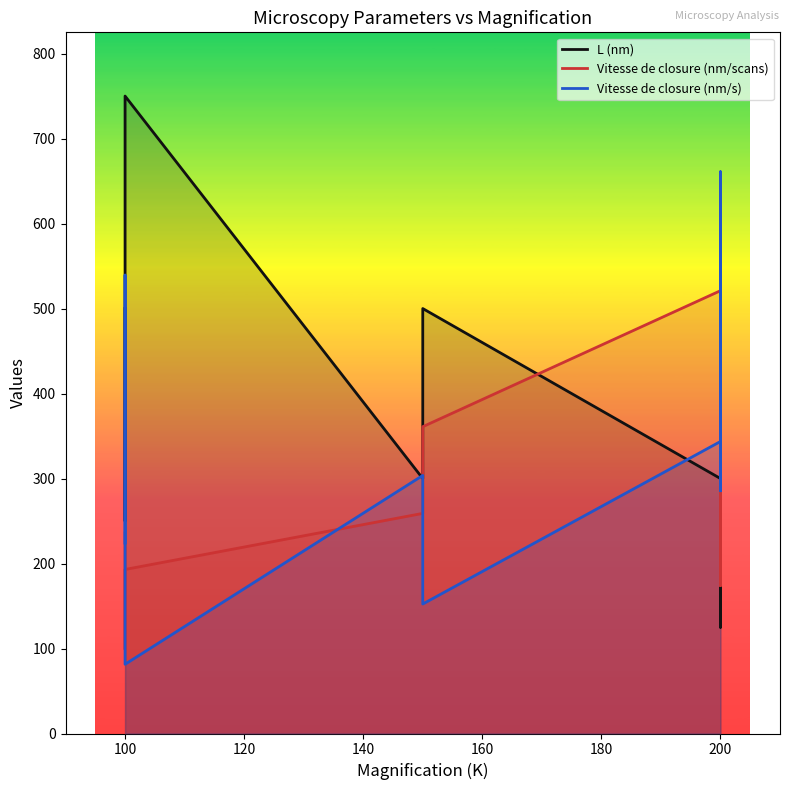

Reading left to right, extract all data points from this chart.

L (nm): 500.0	300.0	250.0	250.0	500.0	750.0	300.0	500.0	300.0	300.0	250.0	125.0	300.0
Vitesse de closure (nm/scans): 236.0	159.0	142.0	106.0	99.0	193.0	259.0	361.0	521.0	433.0	354.0	174.0	479.0
Vitesse de closure (nm/s): 224.1	419.4	539.4	402.6	94.0	81.5	303.6	152.4	343.6	285.5	336.2	660.9	315.9